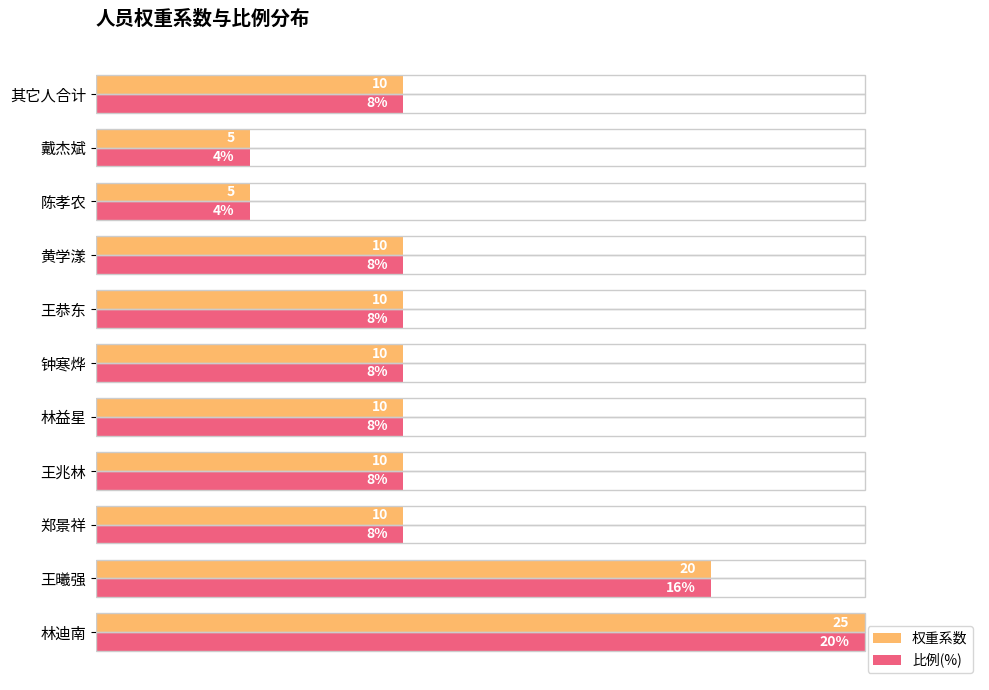

What are all the series names shown in the legend?

权重系数, 比例(%)